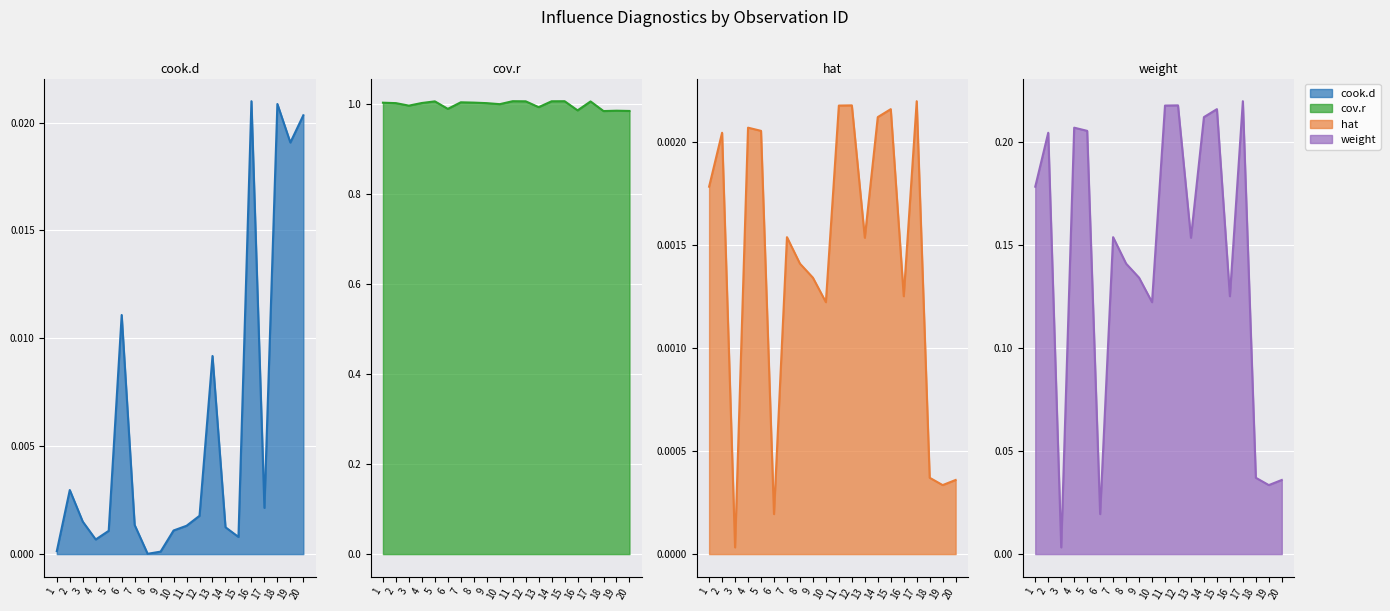

How many data points does each series have?

20